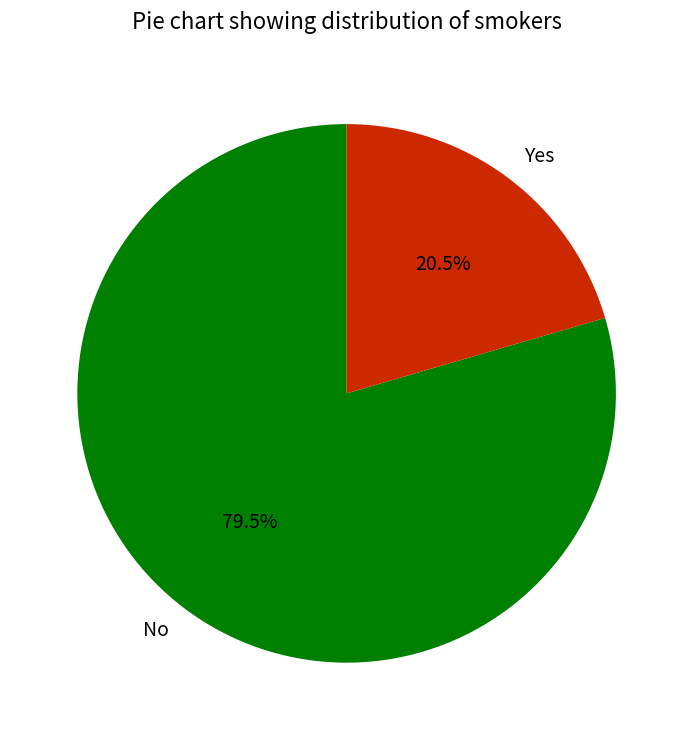

How many segments does this pie chart have?

2